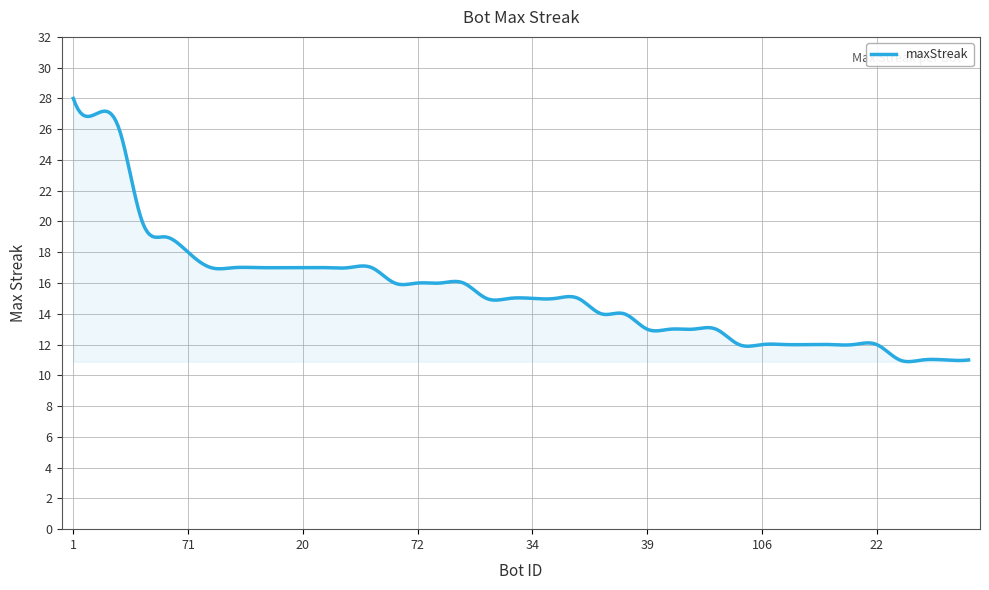

What is the greatest value displayed?

28.0